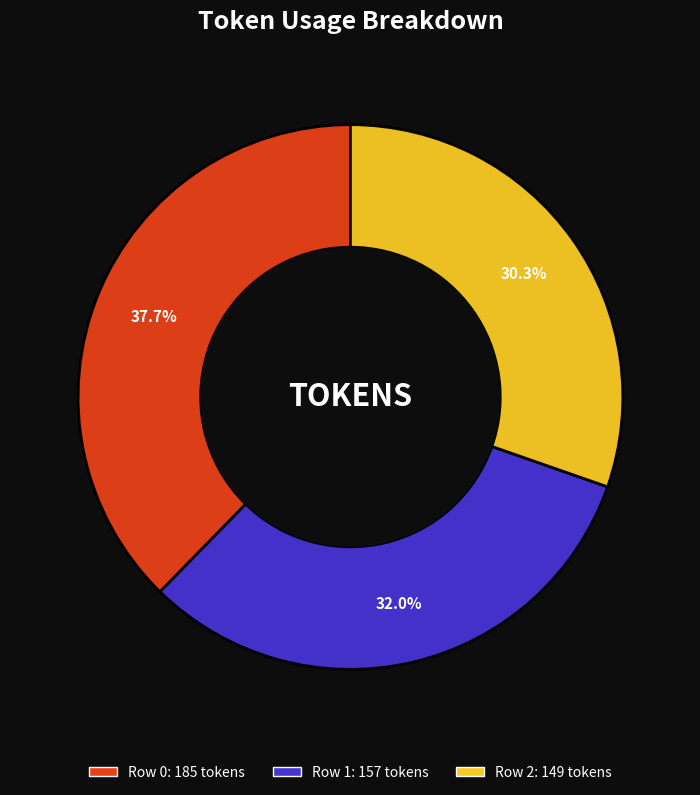

To the nearest percent, what is the average slice percentage?

33%